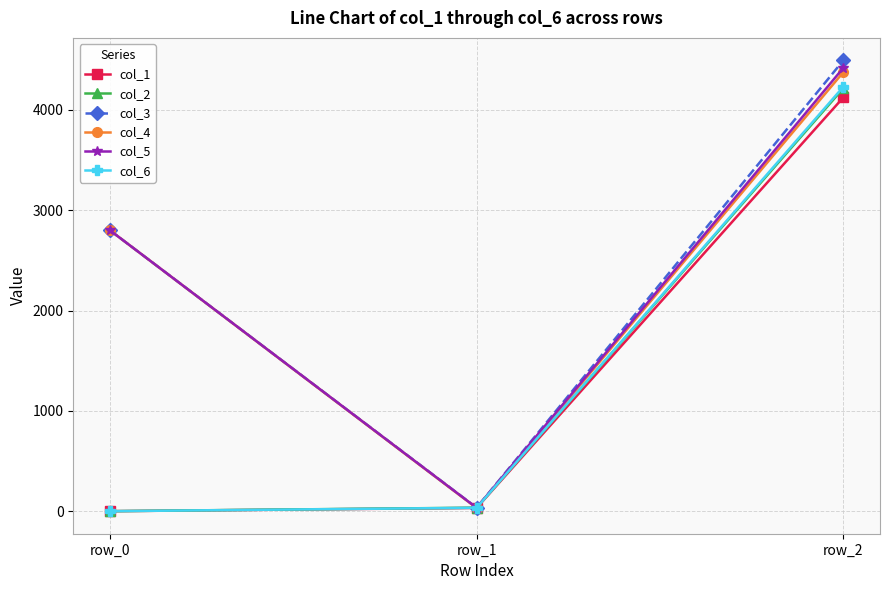

Reading right to left, transcribe all the data shown in this chart.

col_1: row_2=4124.9	row_1=32.4	row_0=0.0
col_2: row_2=4216.2	row_1=34.8	row_0=0.0
col_3: row_2=4493.8	row_1=34.9	row_0=2800.0
col_4: row_2=4376.6	row_1=31.1	row_0=2800.0
col_5: row_2=4419.6	row_1=33.7	row_0=2800.0
col_6: row_2=4231.1	row_1=33.9	row_0=0.0